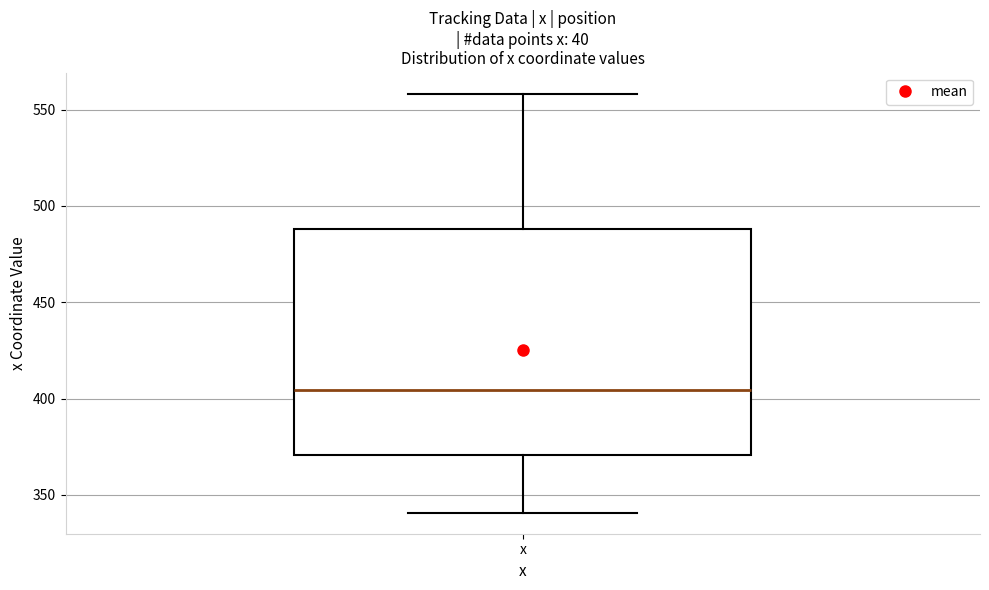

Transcribe this box plot: give where the median line is, the range the box spans, and where the two whiskers end, as read against the y-axis. The values are not printed on the chart, so give them approximately, as read against the axis.

median 405, box 370 to 490, whiskers 340 to 560